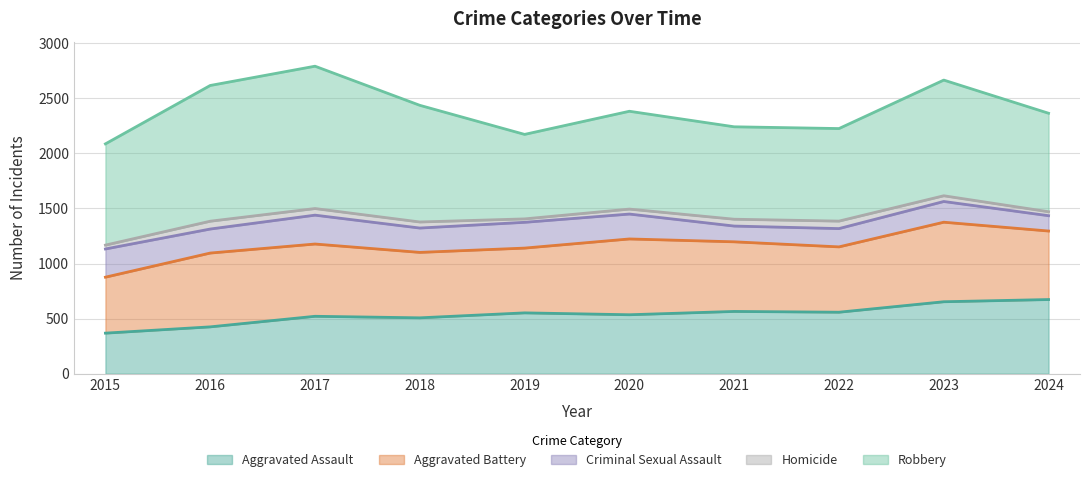

What is the total value across all series at 2017?

2791